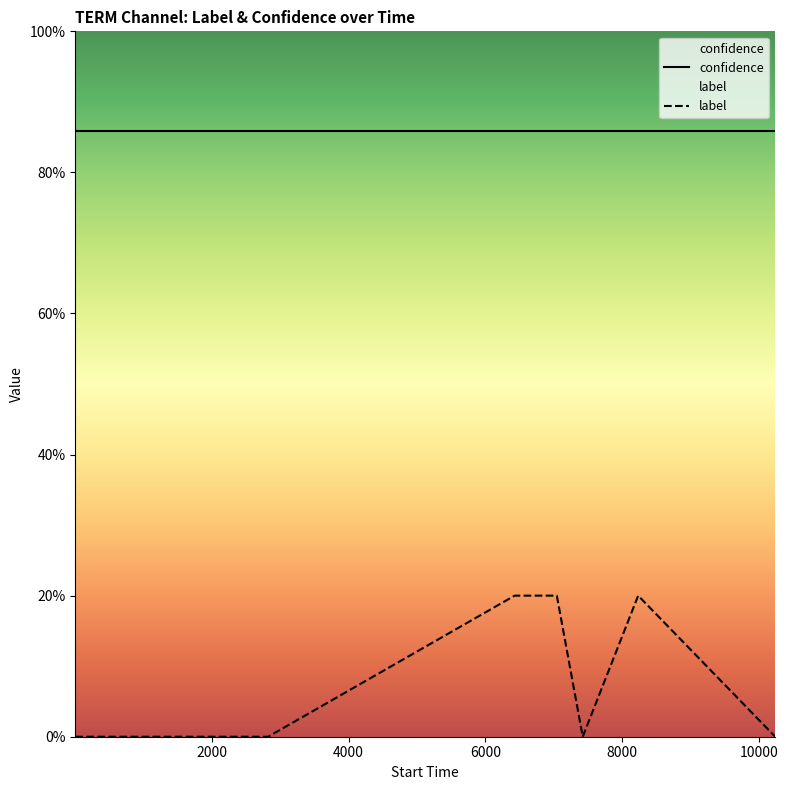

What is the lowest value of the confidence series?

85.8